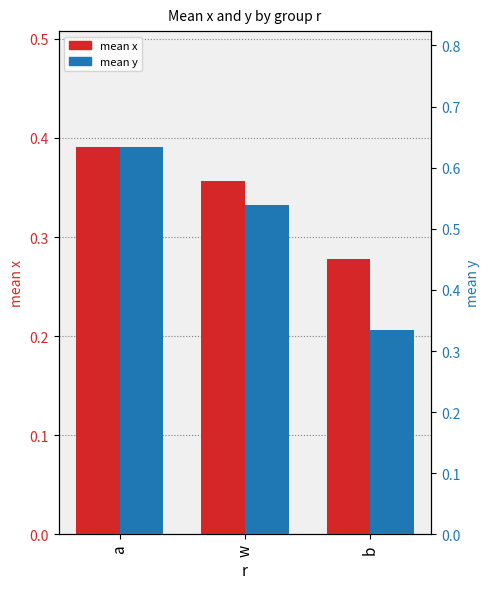

Read the mean x value at a.

0.4